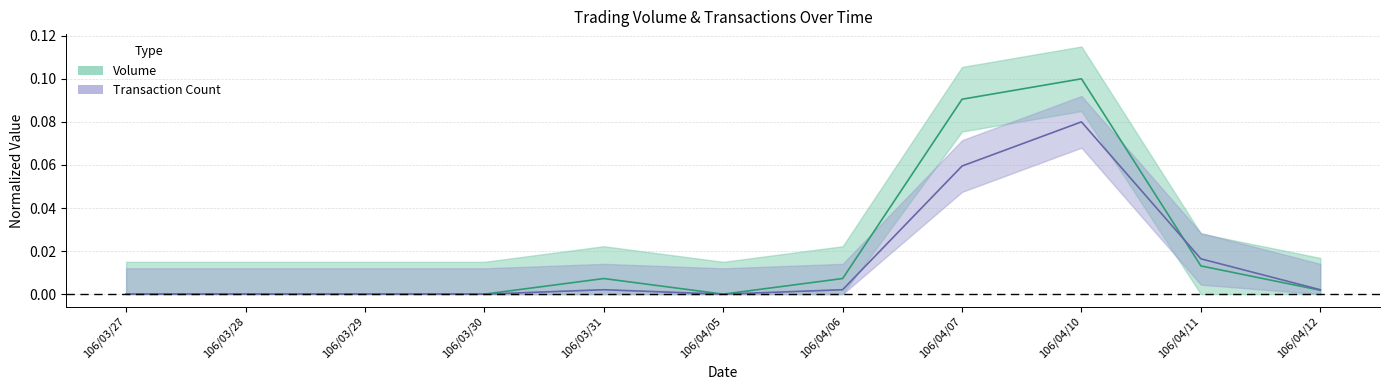

True or false: Volume and Transaction Count intersect in this chart.

True